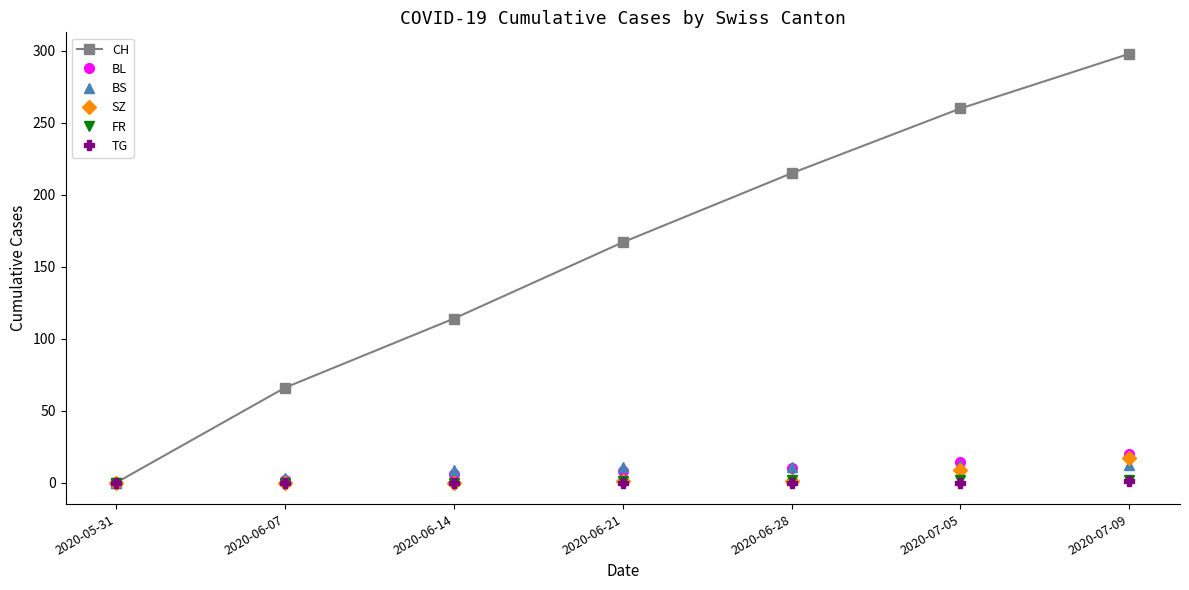

Which series changed the most between 2020-06-21 and 2020-06-28?

CH